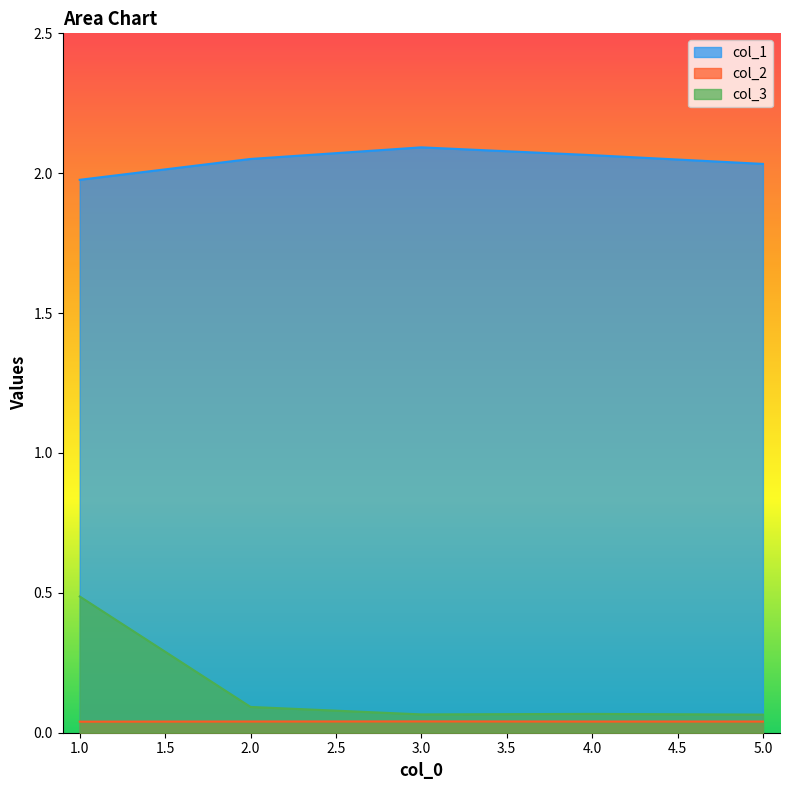

At which category does col_1 reach its first local peak?

3.0